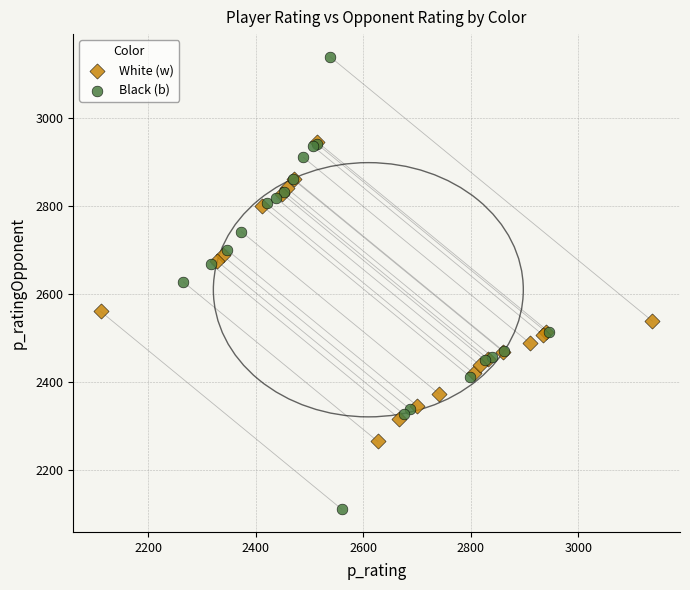

Which series has the widest spread of Y values?

Black (b)